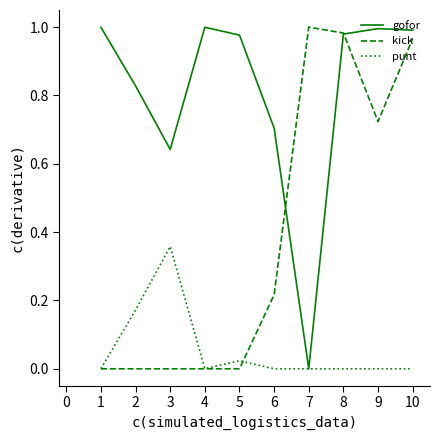

How many series are shown in this chart?

3